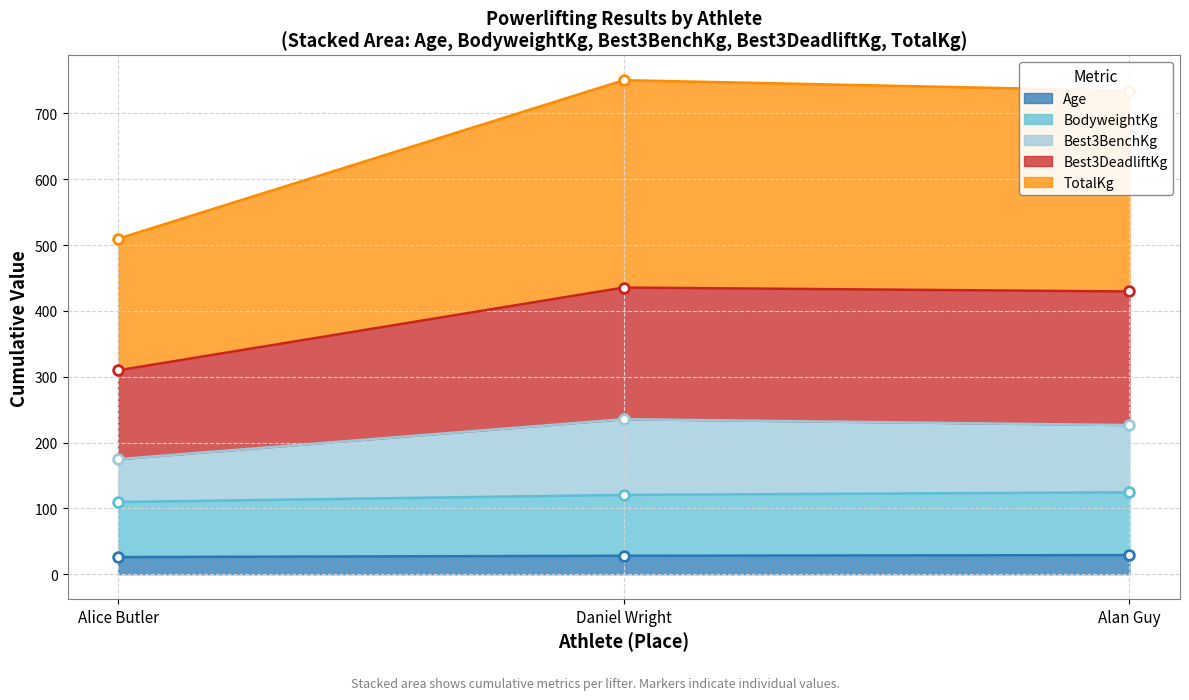

How many data points does each series have?

3